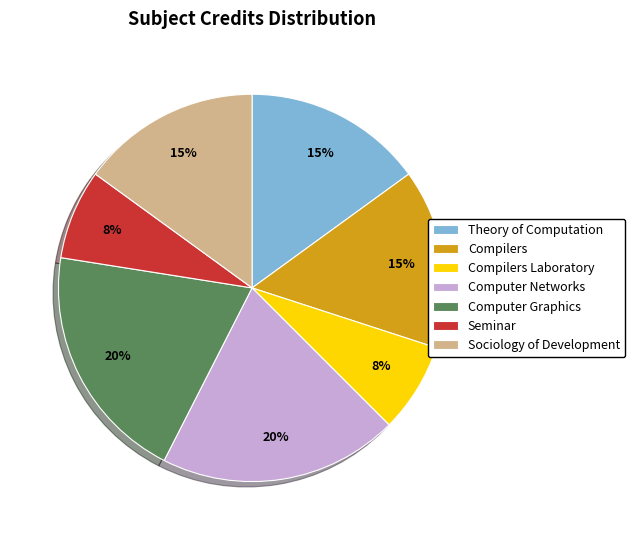

True or false: Sociology of Development accounts for 25% of the total.

False